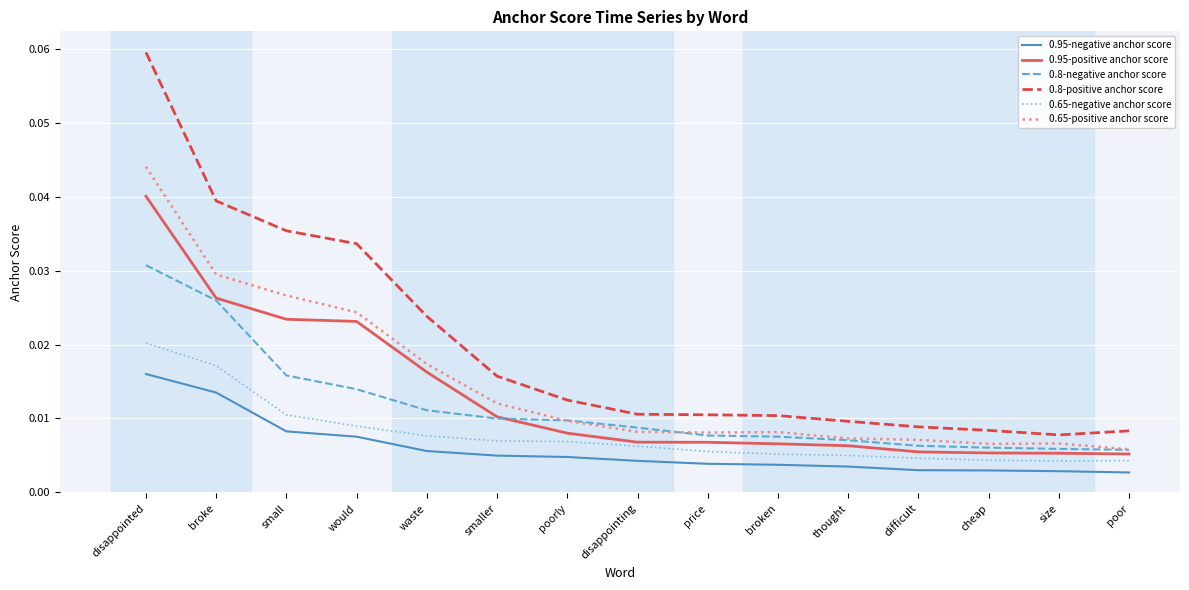

What position from the right is size?

2